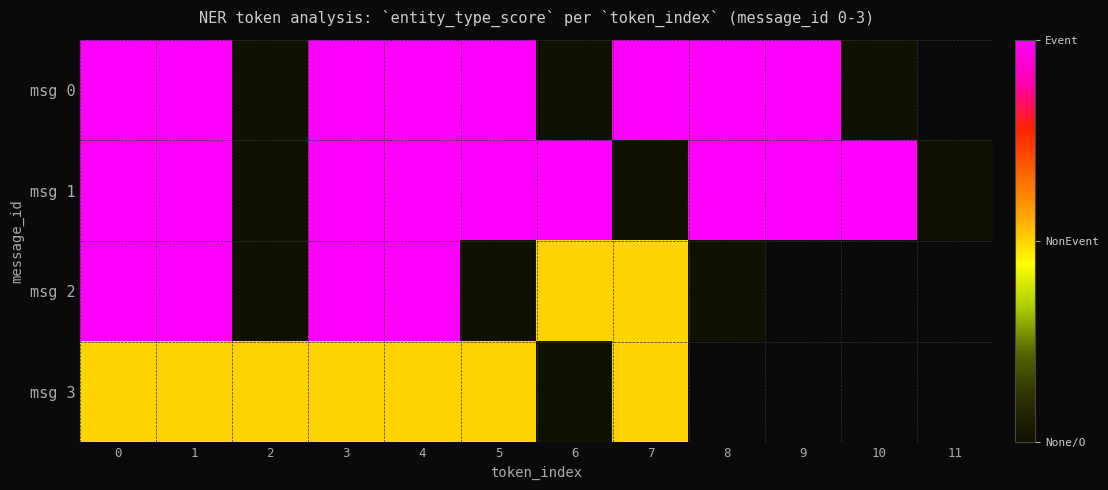

What is the difference between the maximum and minimum values in the msg 3 series?

1.5